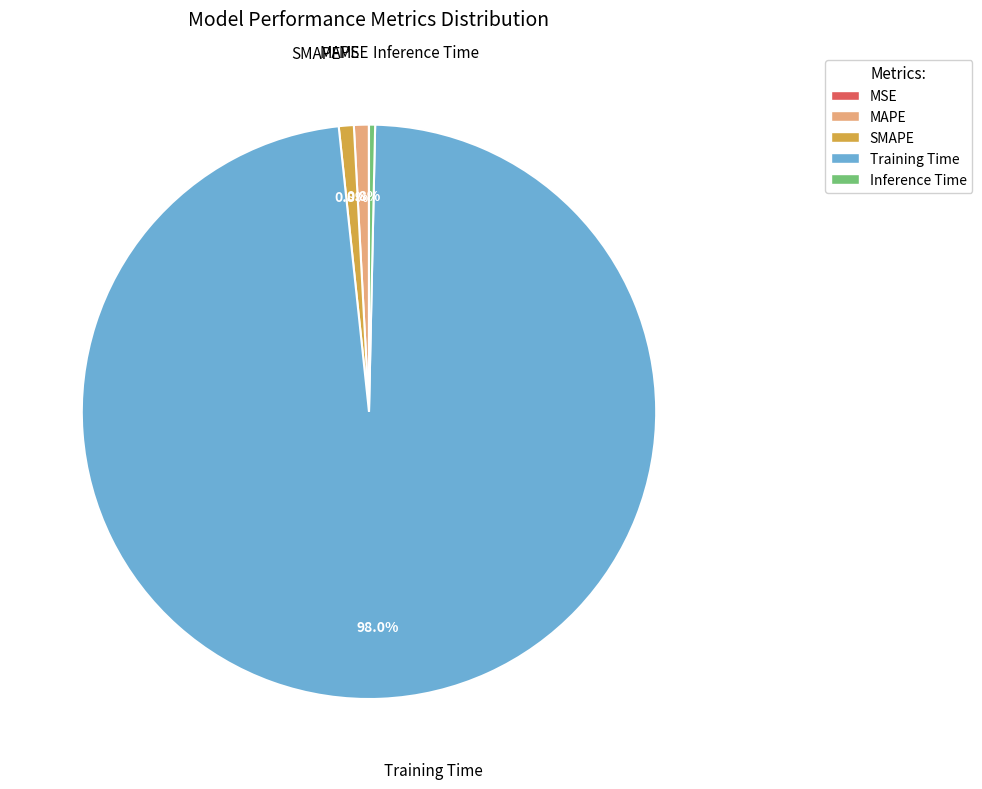

Combined, do Training Time and MAPE account for over 50%?

Yes